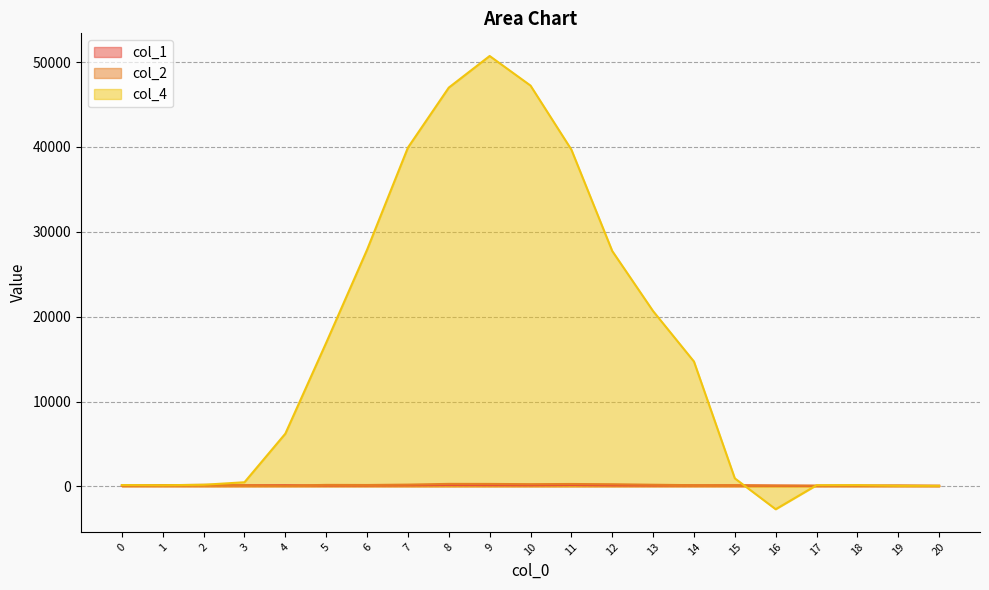

True or false: col_2 has a value of 259.3 at 10.

True